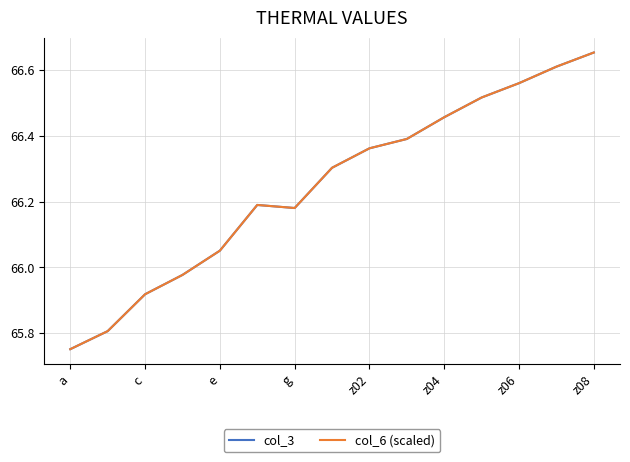

True or false: col_6 (scaled) has more than 2 points higher than both neighbors.

False